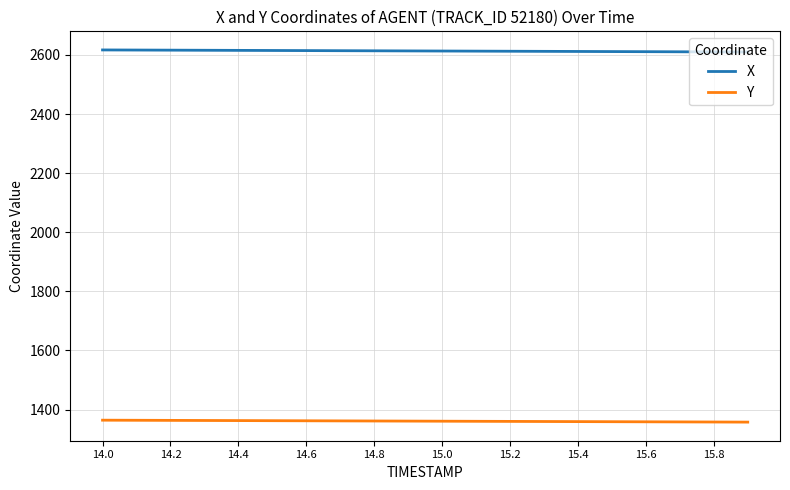

Rank the series by their maximum value, from highest to lowest.

X, Y